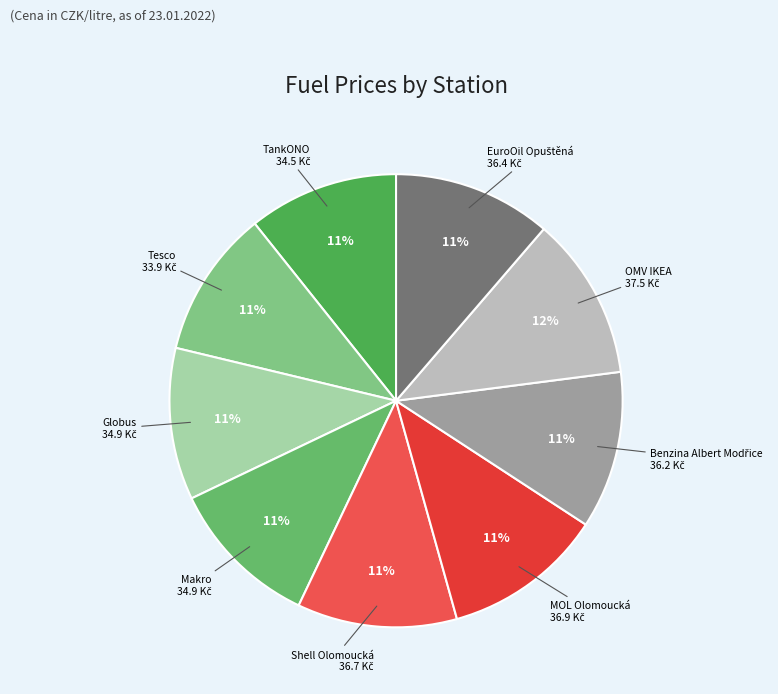

Count the number of slices in the pie.

9